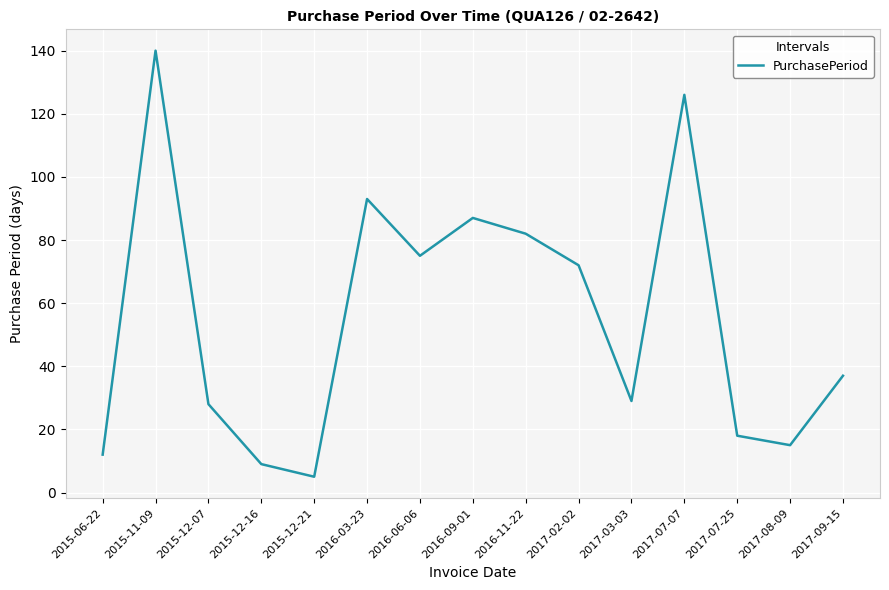

What position from the right is 2015-12-07?

13